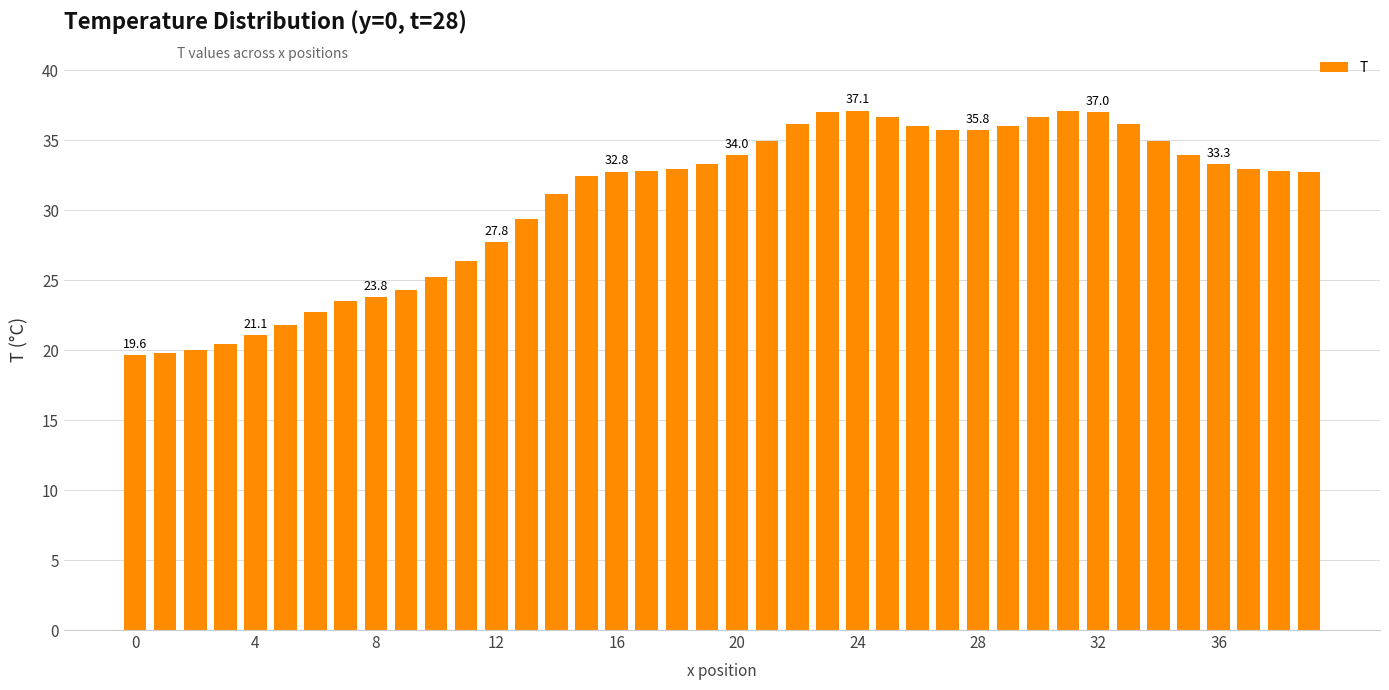

What is the sum of all values?

1228.4